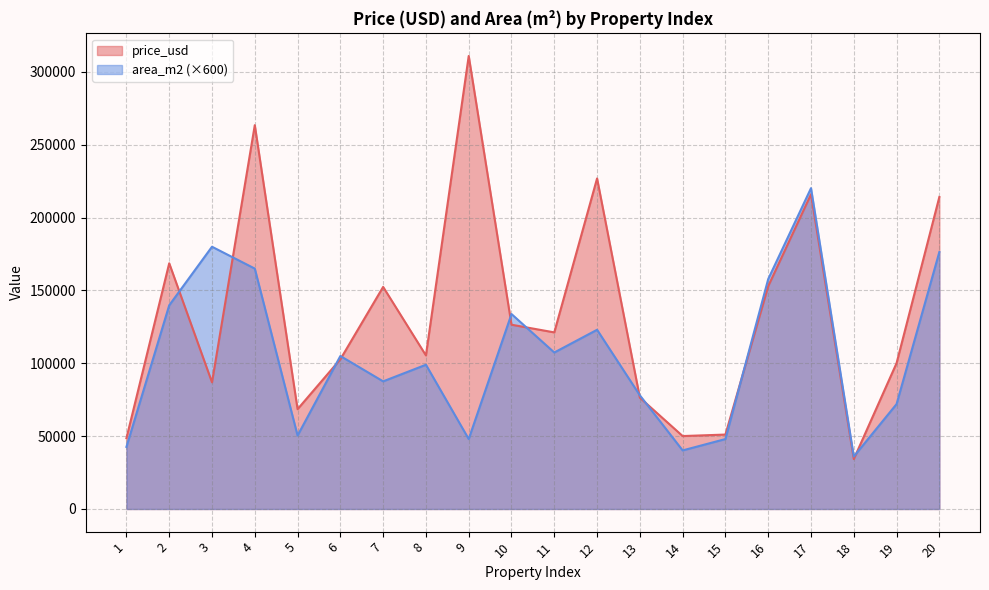

How many values in the area_m2 series exceed 105000?

9